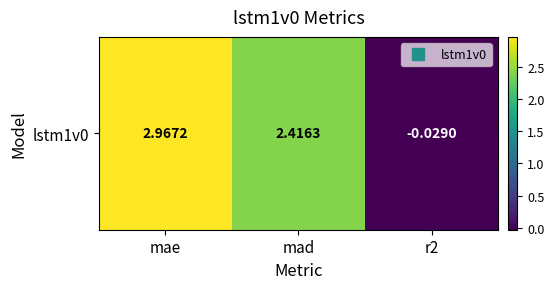

Count the number of values greater than 2.

2